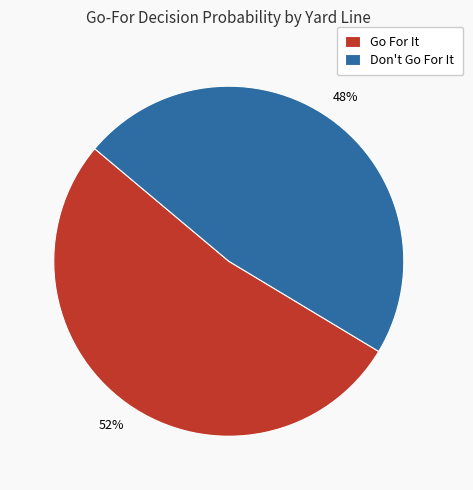

Combined, do Don't Go For It and Go For It account for over 50%?

Yes